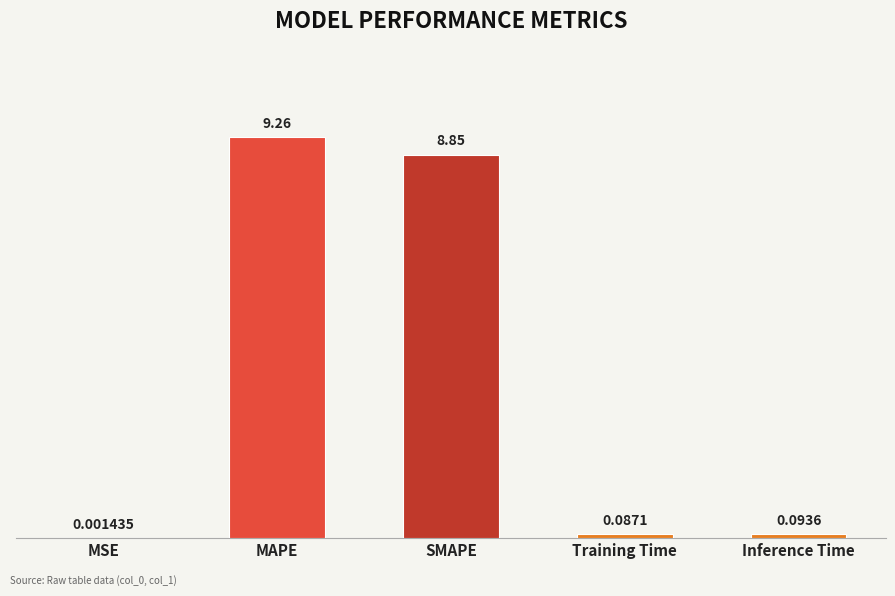

Are the bars horizontal?

No